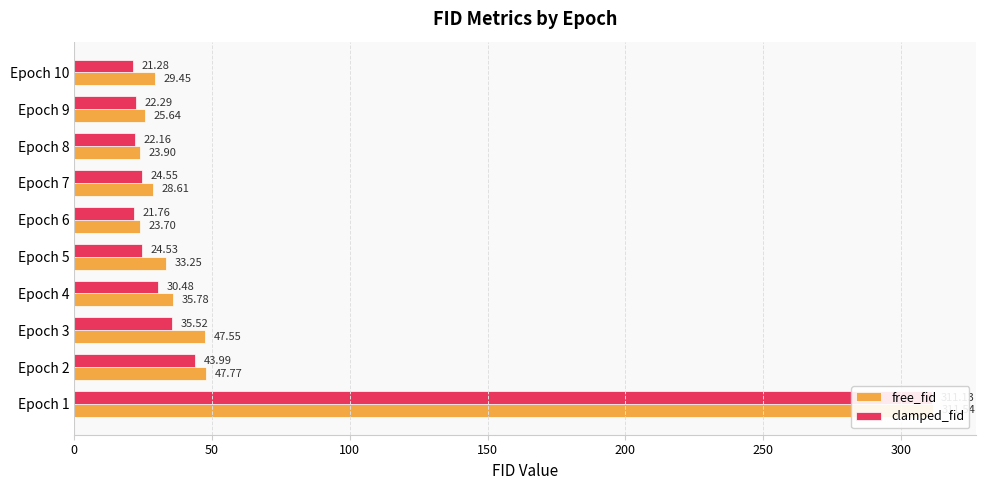

How many values in the free_fid series exceed 33?

5